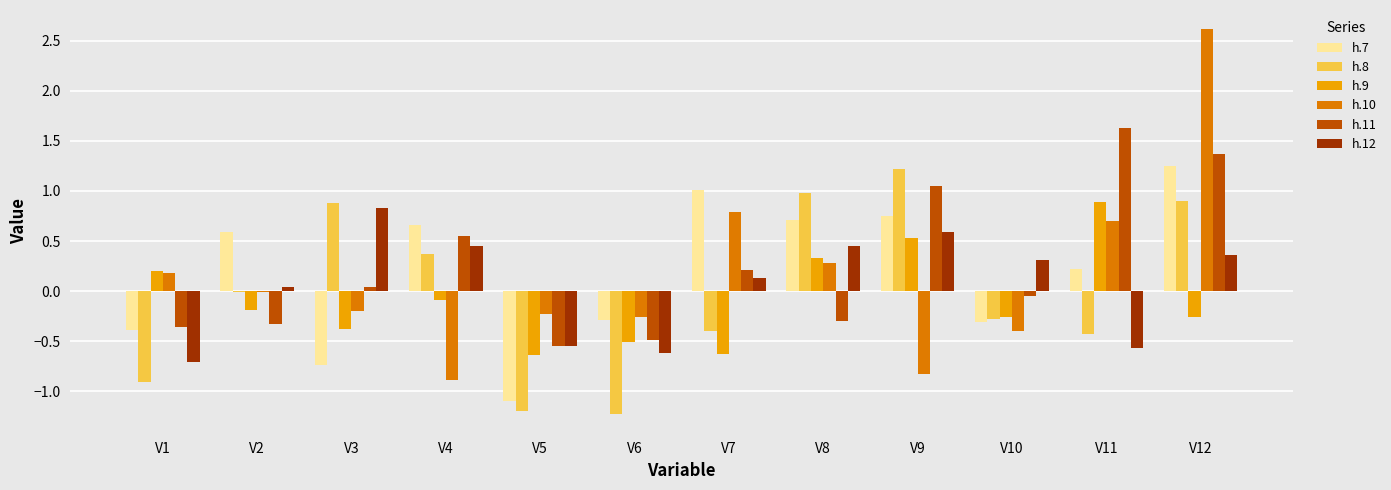

What is the maximum value for h.11?

1.6